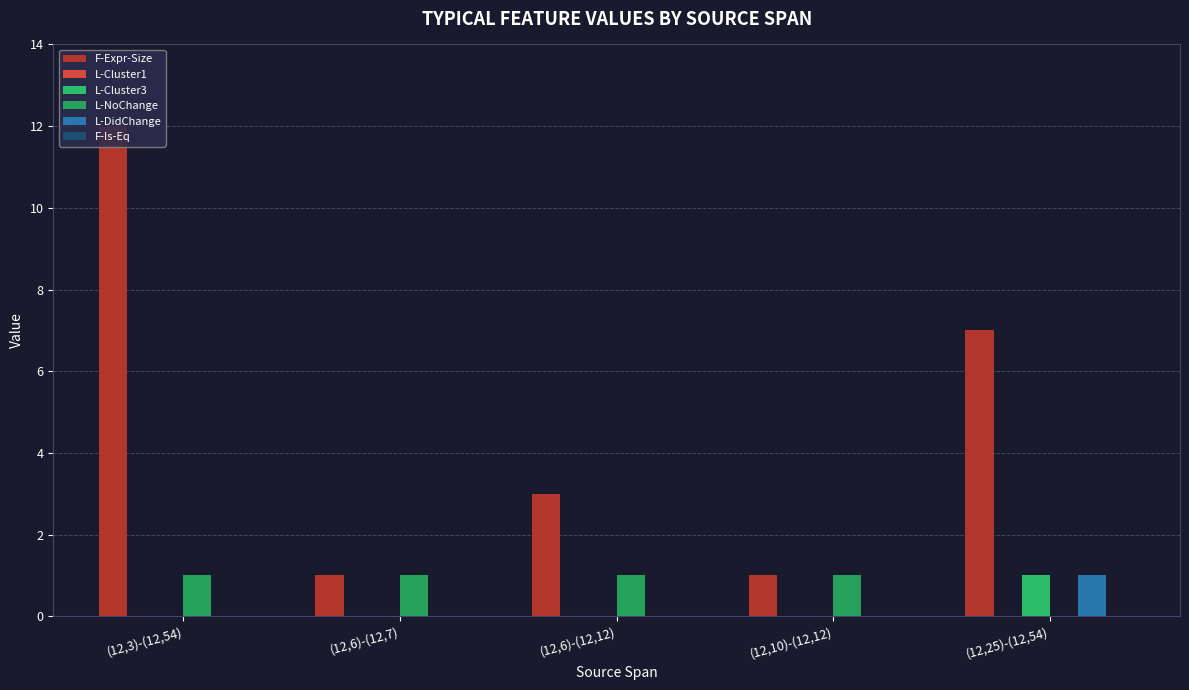

Are the bars horizontal?

No